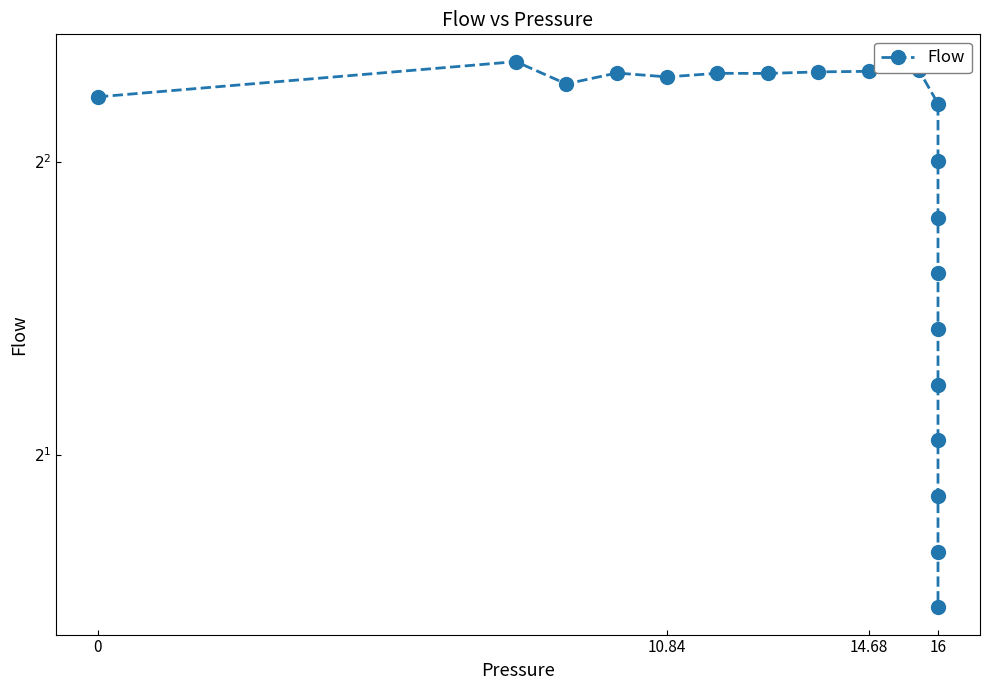

What is the difference between the second highest and second lowest values?

3.4